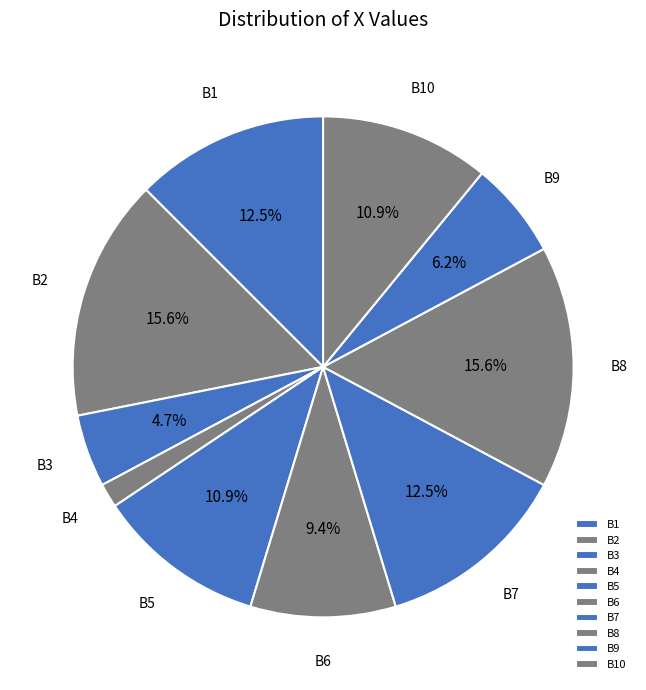

Which has a higher value, B8 or B3?

B8